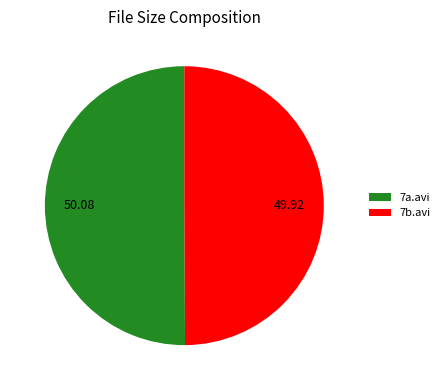

What is the ratio of the value at 7b.avi to the value at 7a.avi?

1.0